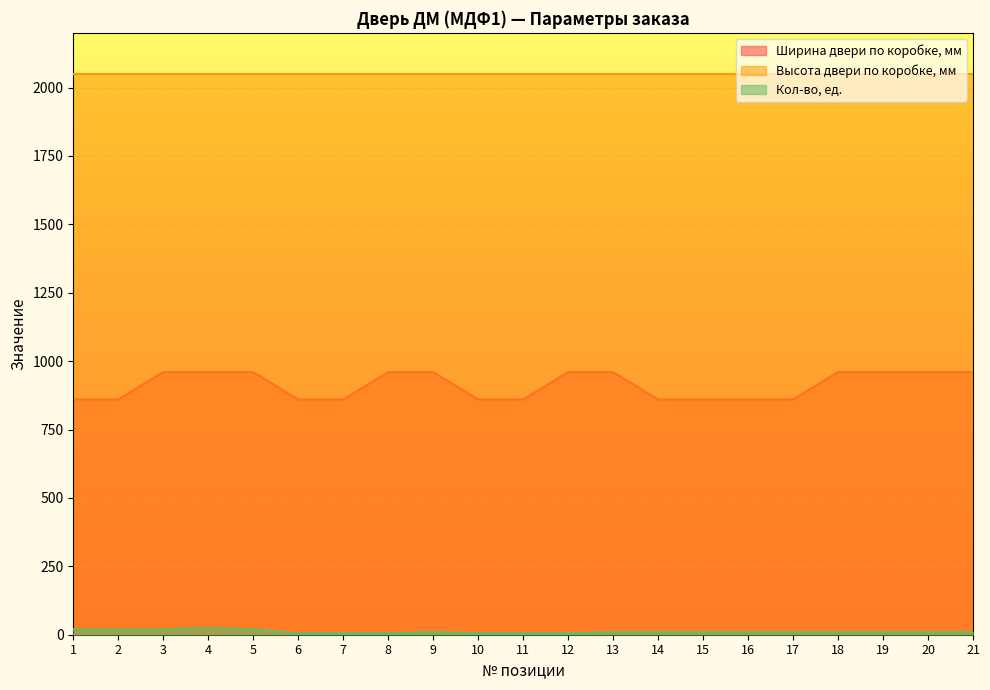

What is the value of the Кол-во, ед. point at the 6th from the left?

5